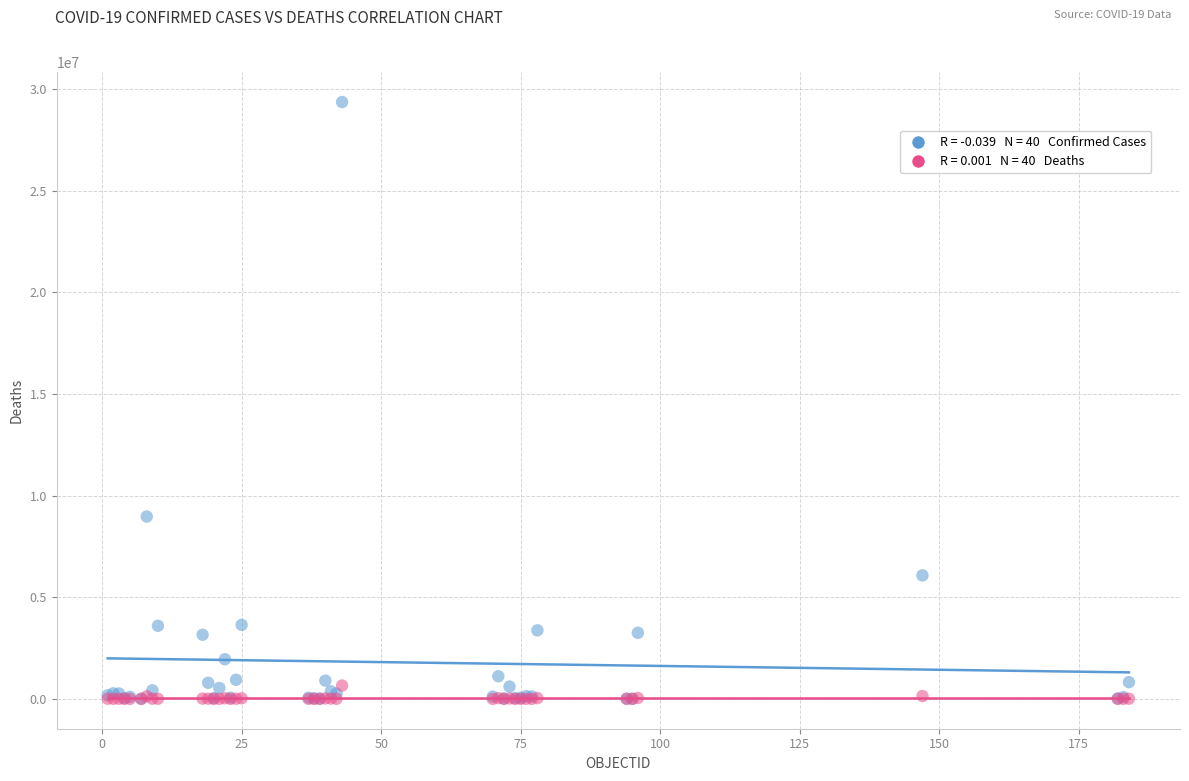

Across all series, what Y value is closest to 14680515?

8970196